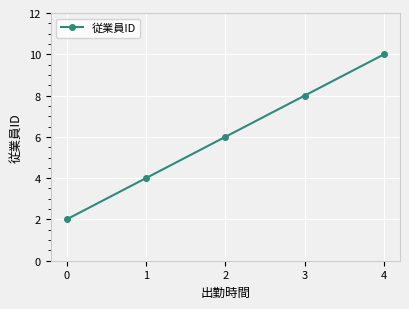

How many values are between 4 and 8?

3